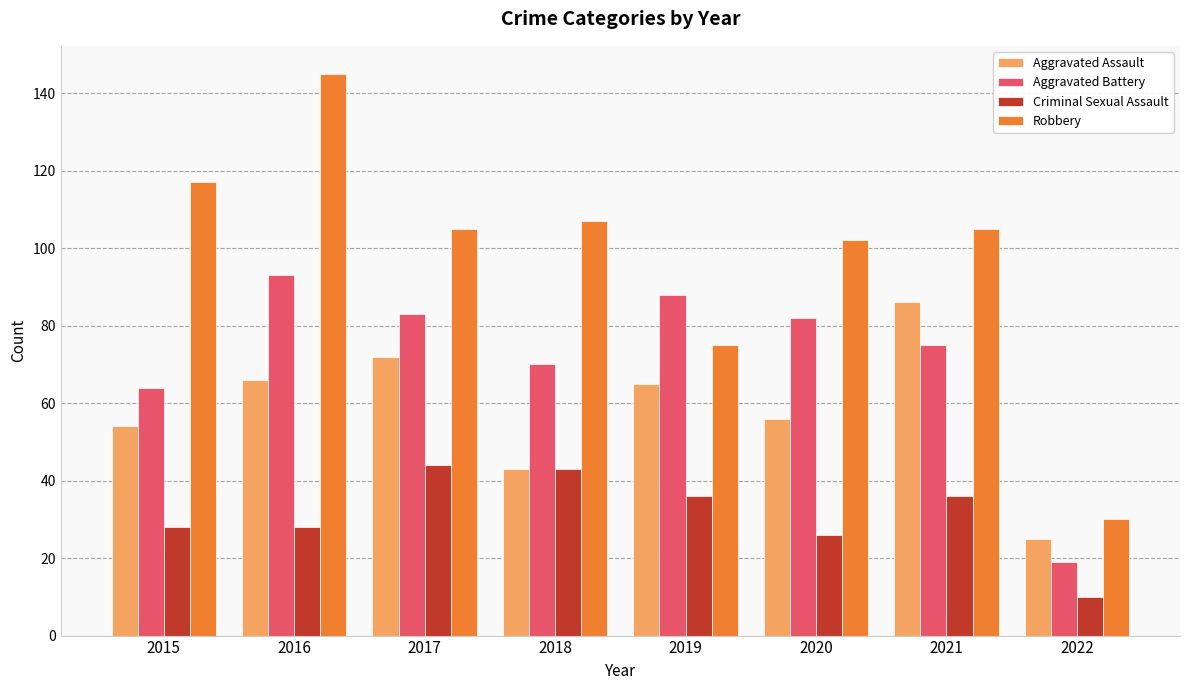

Is it true that Robbery equals 107 at 2018?

True